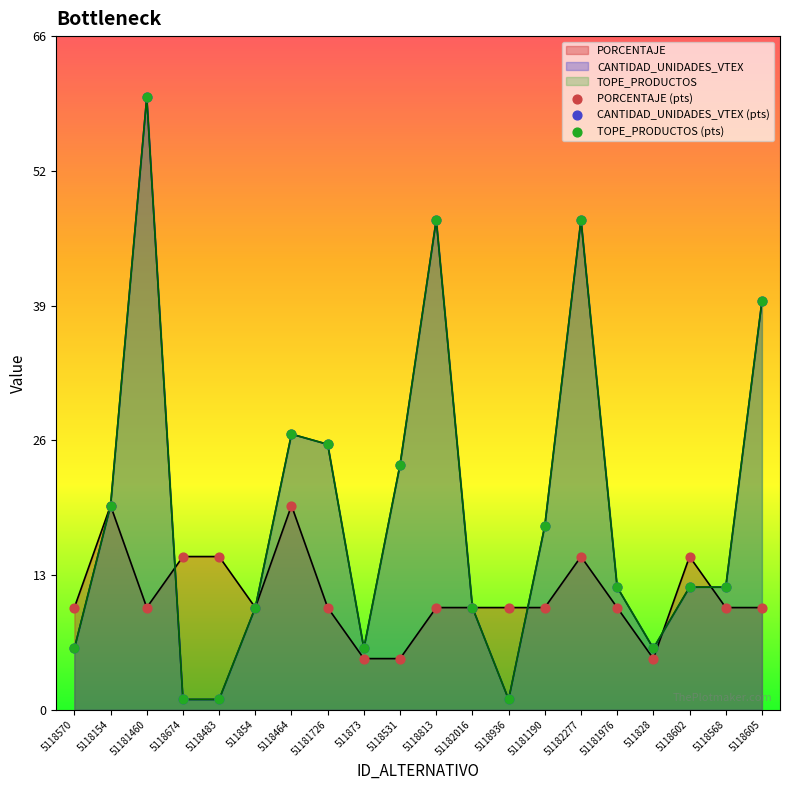

What are all the series names shown in the legend?

PORCENTAJE, CANTIDAD_UNIDADES_VTEX, TOPE_PRODUCTOS